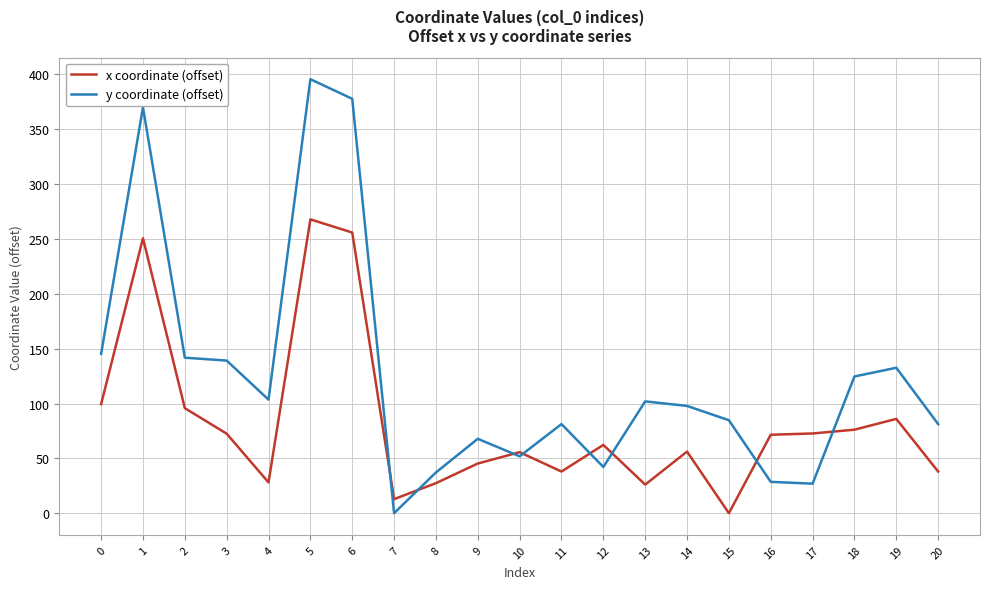

Which series has the widest spread of values?

y coordinate (offset)